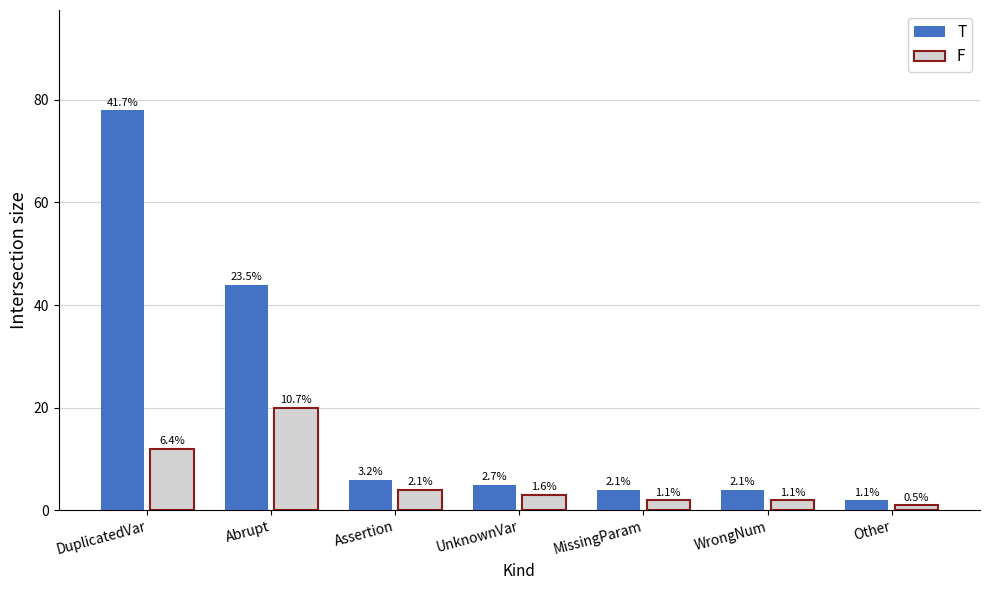

Reading right to left, transcribe all the data shown in this chart.

T: 2	4	4	5	6	44	78
F: 1	2	2	3	4	20	12